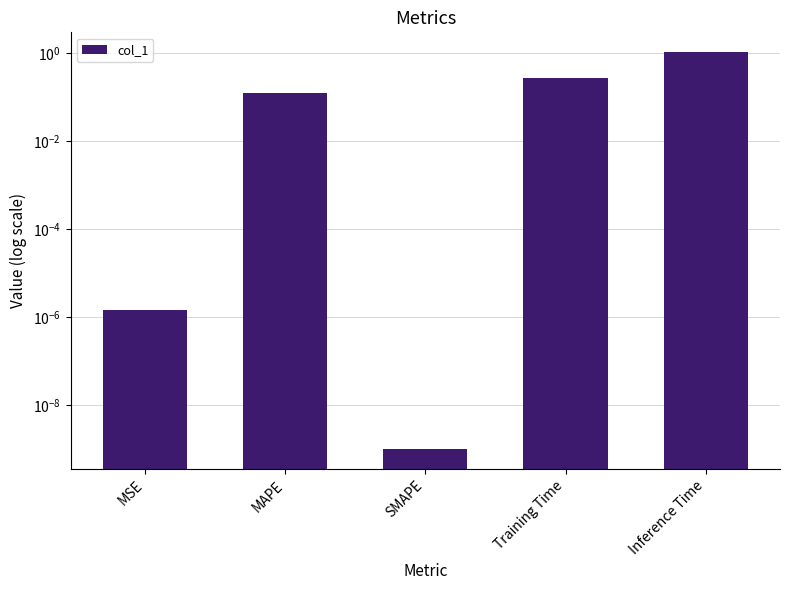

What is the maximum value shown in the chart?

1.0